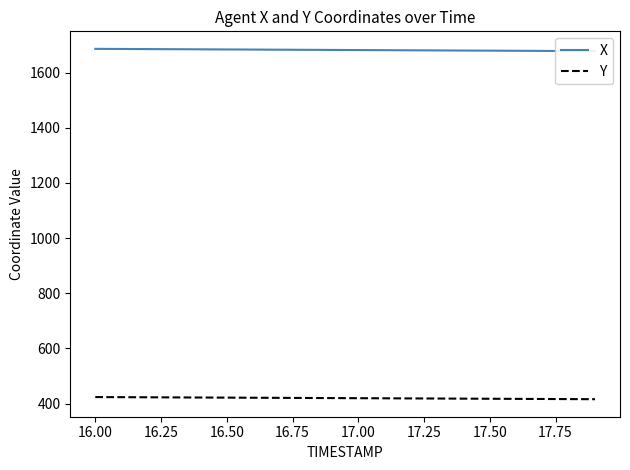

What is the maximum value for Y?

423.4